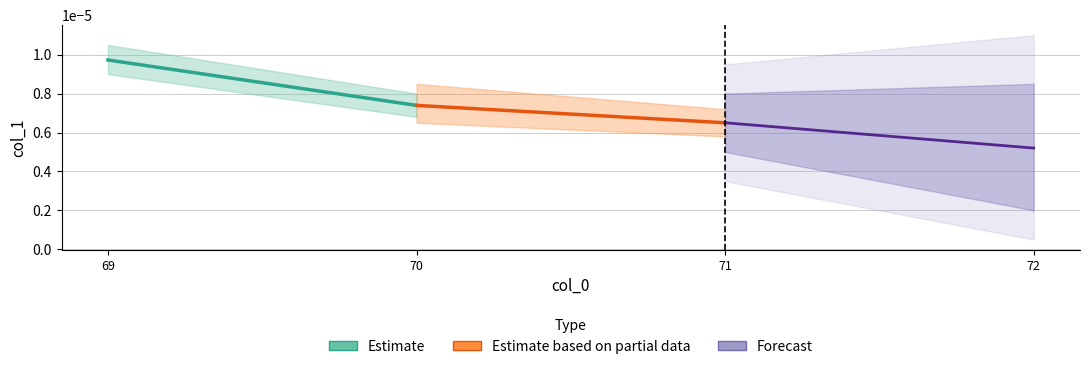

Is this an area chart (filled region under the line)?

No